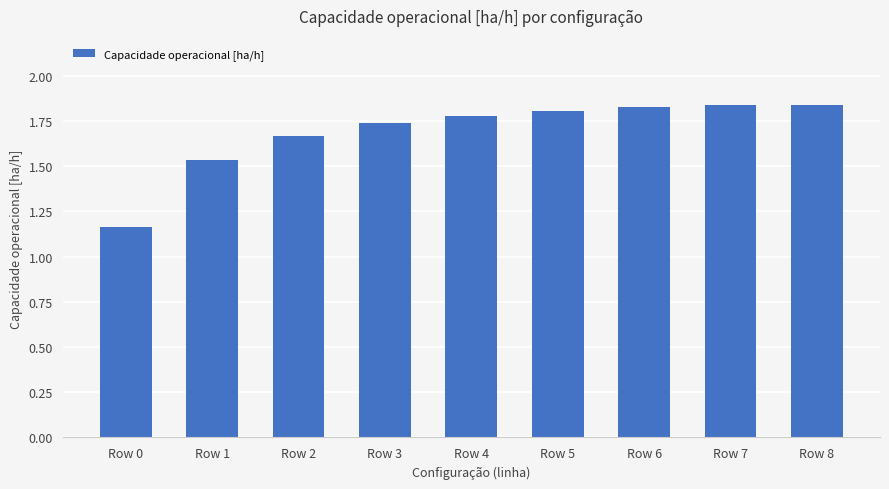

What is the change in value from Row 0 to Row 4?

+0.6